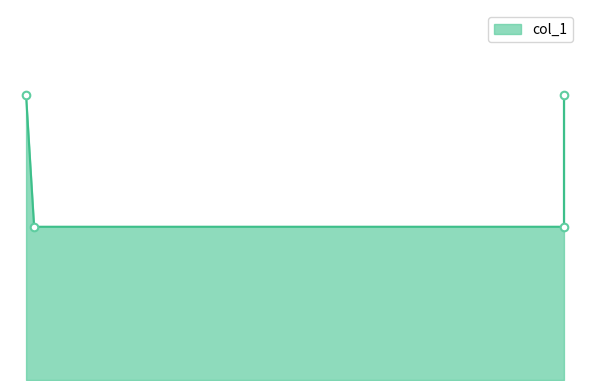

What is the change in value from 0.18 to 0.85?

-0.3